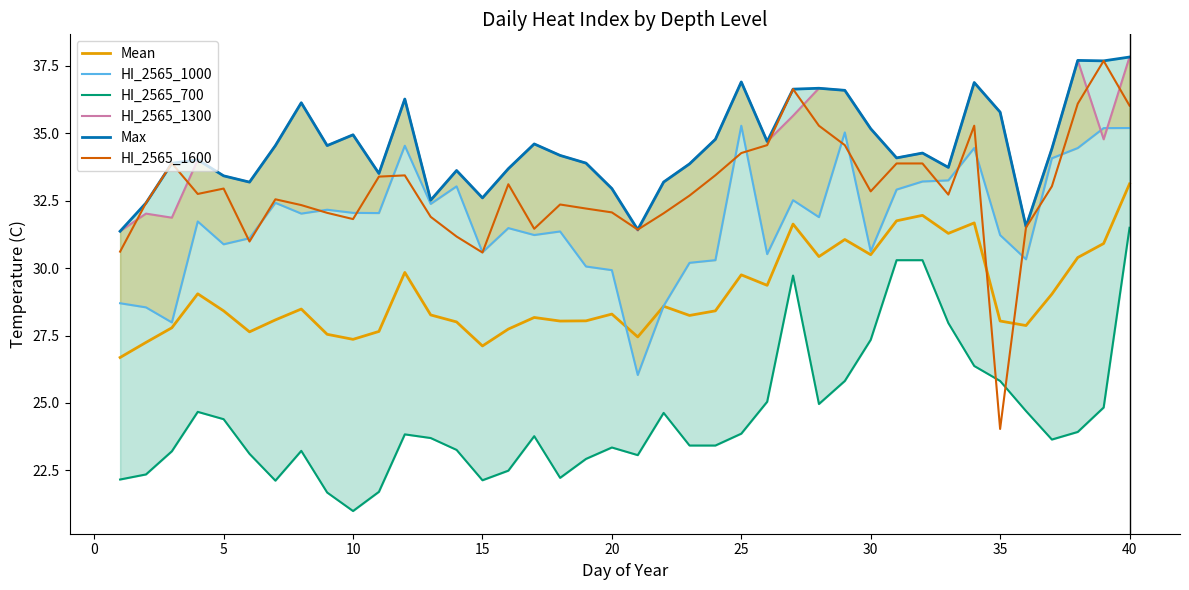

Reading left to right, transcribe all the data shown in this chart.

Mean: 26.7	27.2	27.8	29.0	28.4	27.6	28.1	28.5	27.5	27.4	27.7	29.8	28.3	28.0	27.1	27.7	28.2	28.0	28.0	28.3	27.4	28.6	28.2	28.4	29.8	29.4	31.6	30.4	31.1	30.5	31.8	32.0	31.3	31.7	28.0	27.9	29.0	30.4	30.9	33.1
HI_2565_1000: 28.7	28.5	28.0	31.7	30.9	31.1	32.4	32.0	32.2	32.1	32.0	34.5	32.4	33.0	30.6	31.5	31.2	31.4	30.1	29.9	26.0	28.6	30.2	30.3	35.3	30.5	32.5	31.9	35.0	30.6	32.9	33.2	33.3	34.5	31.2	30.3	34.1	34.5	35.2	35.2
HI_2565_700: 22.2	22.4	23.2	24.7	24.4	23.1	22.1	23.2	21.7	21.0	21.7	23.8	23.7	23.3	22.1	22.5	23.8	22.2	22.9	23.3	23.1	24.6	23.4	23.4	23.9	25.0	29.7	25.0	25.8	27.3	30.3	30.3	28.0	26.4	25.8	24.7	23.6	23.9	24.8	31.5
HI_2565_1300: 31.4	32.0	31.9	34.0	33.4	33.2	34.5	36.1	34.5	34.9	33.5	36.3	32.5	33.6	32.6	33.7	34.6	34.2	33.9	33.0	31.4	33.2	33.9	34.8	36.9	34.7	35.7	36.7	36.6	35.2	34.1	34.3	33.7	36.9	35.8	31.5	34.4	37.7	34.8	37.8
Max: 31.4	32.4	33.9	34.0	33.4	33.2	34.5	36.1	34.5	34.9	33.5	36.3	32.5	33.6	32.6	33.7	34.6	34.2	33.9	33.0	31.4	33.2	33.9	34.8	36.9	34.7	36.6	36.7	36.6	35.2	34.1	34.3	33.7	36.9	35.8	31.5	34.4	37.7	37.7	37.8
HI_2565_1600: 30.6	32.4	33.9	32.8	33.0	31.0	32.6	32.3	32.1	31.8	33.4	33.4	31.9	31.2	30.6	33.1	31.5	32.4	32.2	32.1	31.4	32.0	32.7	33.4	34.3	34.6	36.6	35.3	34.6	32.8	33.9	33.9	32.7	35.3	24.0	31.5	33.0	36.1	37.7	36.0